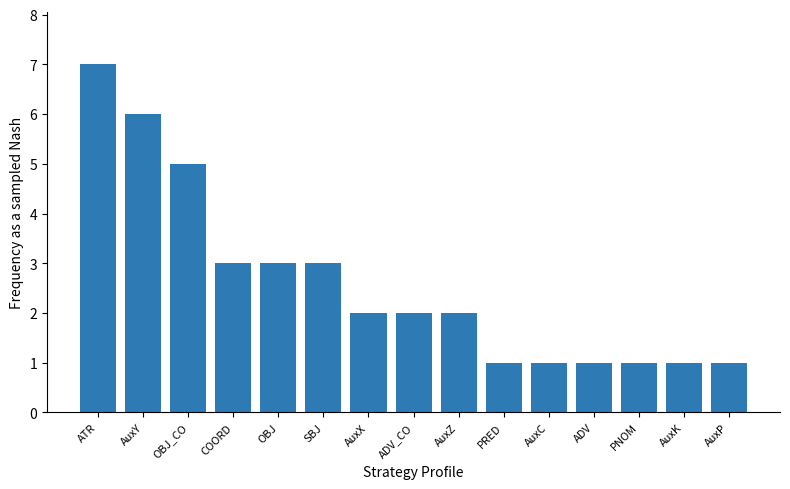

Count the values in the range 1 to 3.

12